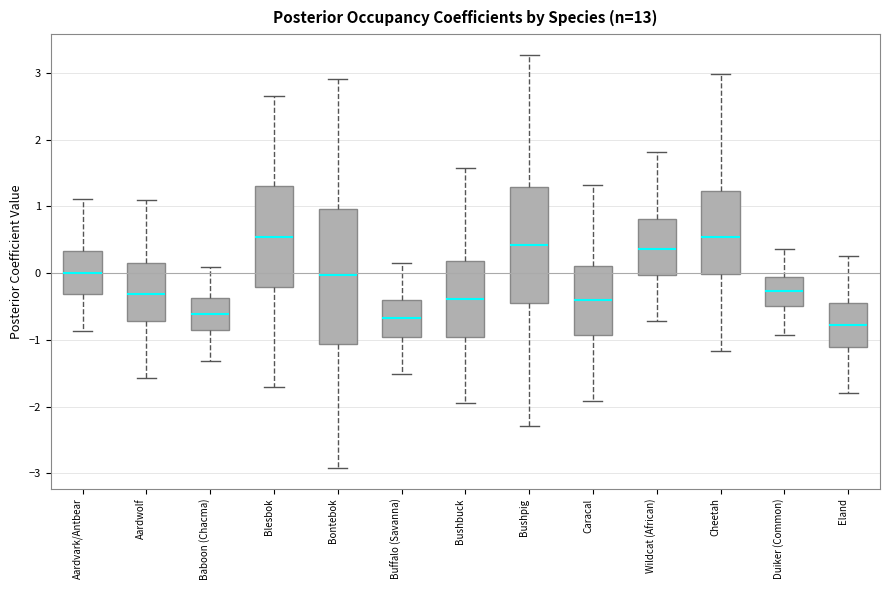

Where does the median line of the box for Buffalo (Savanna) sit on the y-axis? The values are not printed on the chart, so give them approximately, as read against the axis.

-0.7